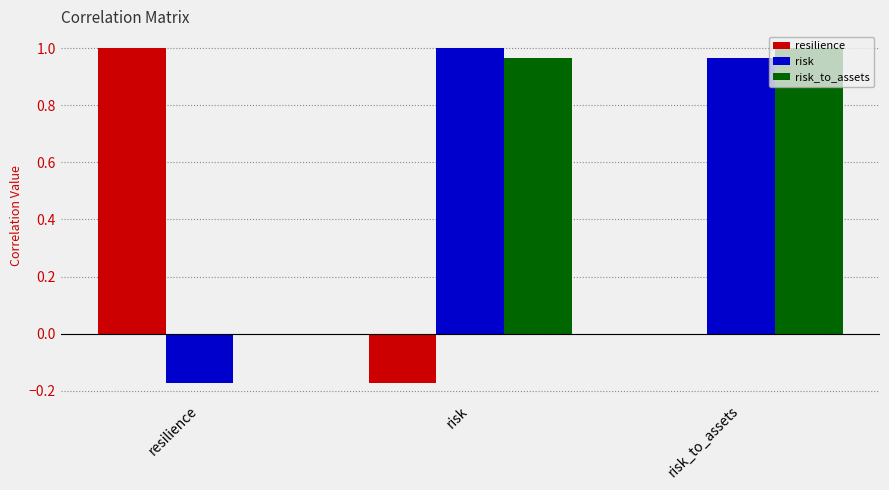

At which category is the sum across all series the highest?

risk_to_assets